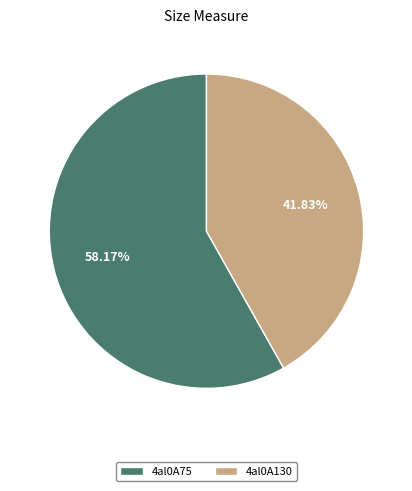

How many slices are in this pie chart?

2